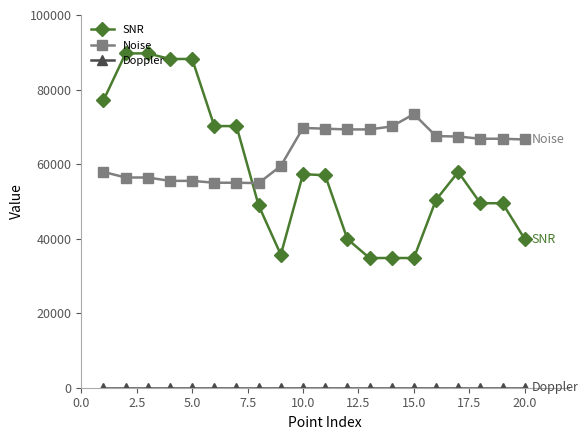

What is the value of the Noise point at the 8th from the left?

54900.0